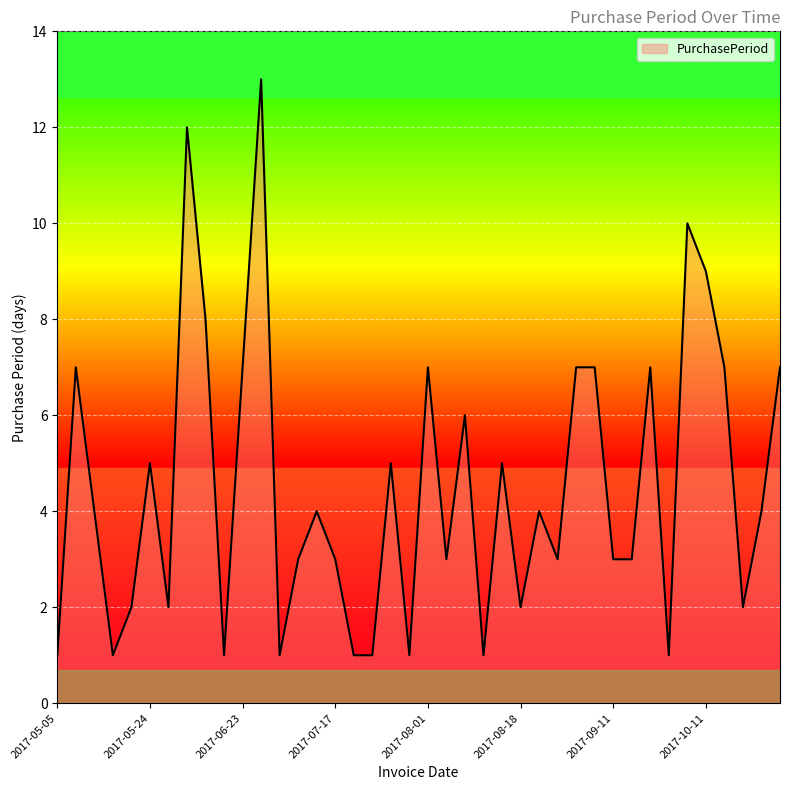

List the labels in order of value, largest first.

2017-07-06, 2017-06-07, 2017-10-02, 2017-10-11, 2017-06-15, 2017-05-12, 2017-06-23, 2017-08-01, 2017-09-01, 2017-09-08, 2017-09-21, 2017-10-18, 2017-10-31, 2017-08-10, 2017-05-24, 2017-07-24, 2017-08-16, 2017-05-16, 2017-07-14, 2017-08-22, 2017-10-24, 2017-07-10, 2017-07-17, 2017-08-04, 2017-08-25, 2017-09-11, 2017-09-14, 2017-05-19, 2017-05-26, 2017-08-18, 2017-10-20, 2017-05-05, 2017-05-17, 2017-06-16, 2017-07-07, 2017-07-18, 2017-07-19, 2017-07-25, 2017-08-11, 2017-09-22